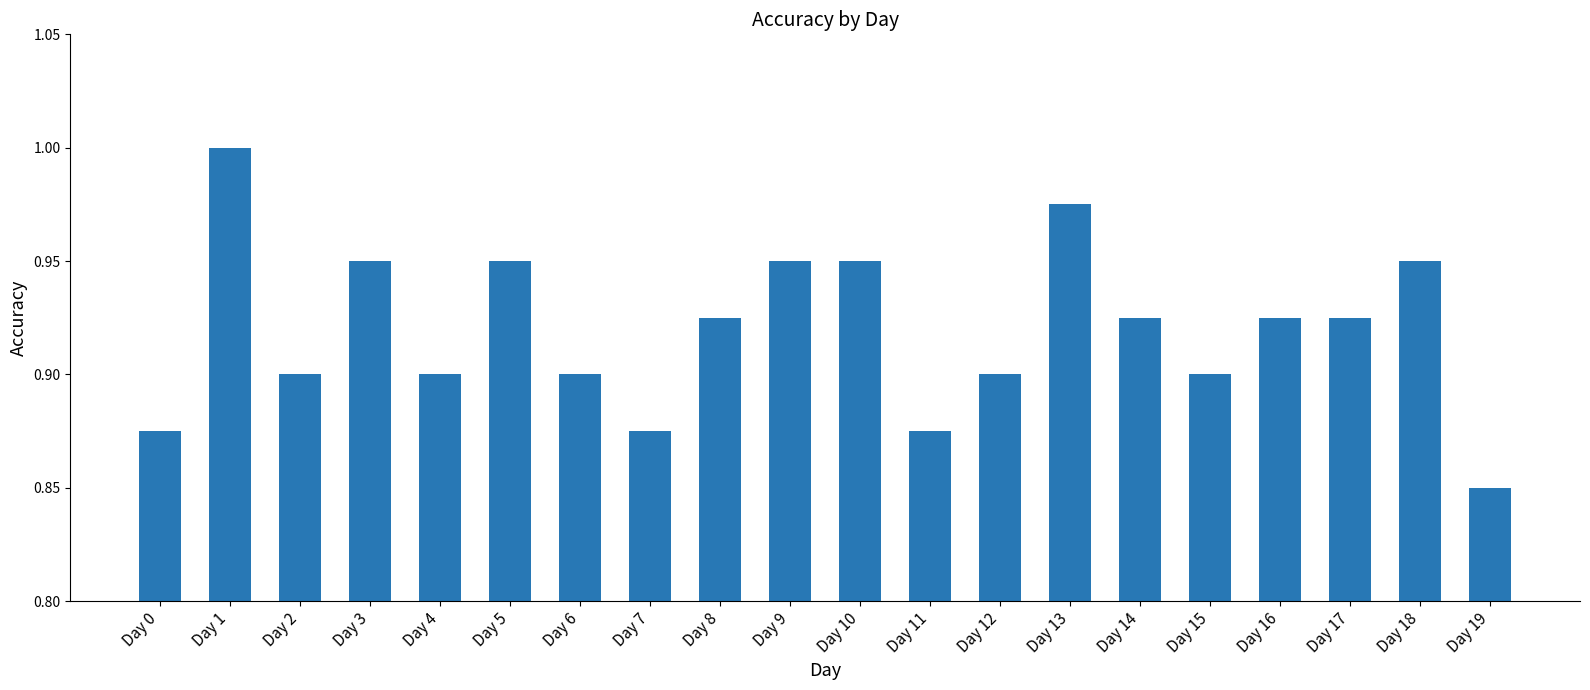

The value at Day 4 is 0.9. True or false?

True